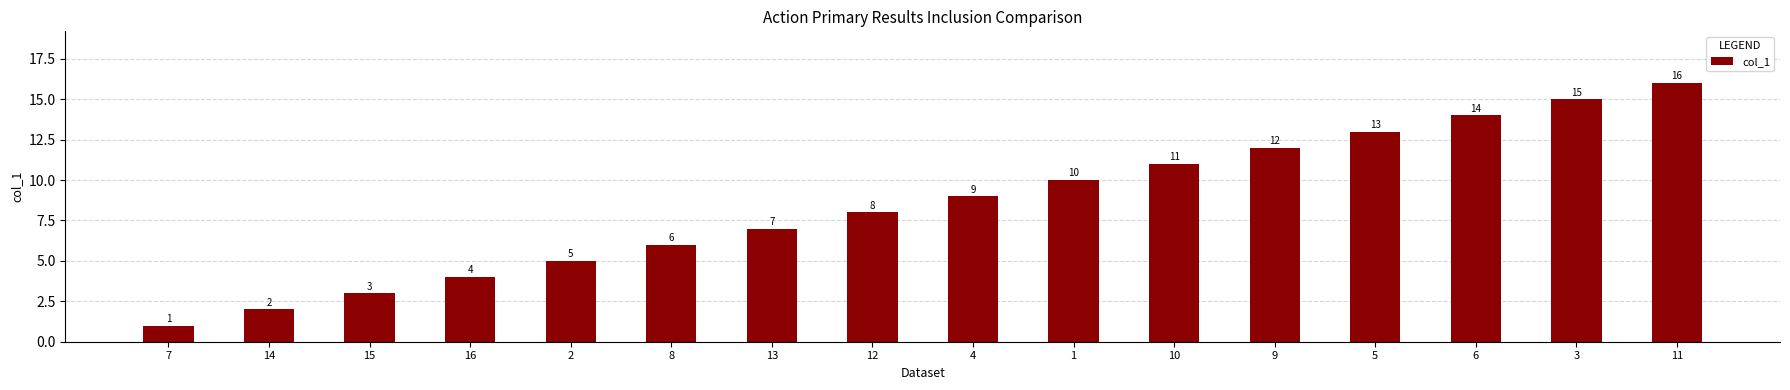

What is the change in value from 15 to 12?

+5